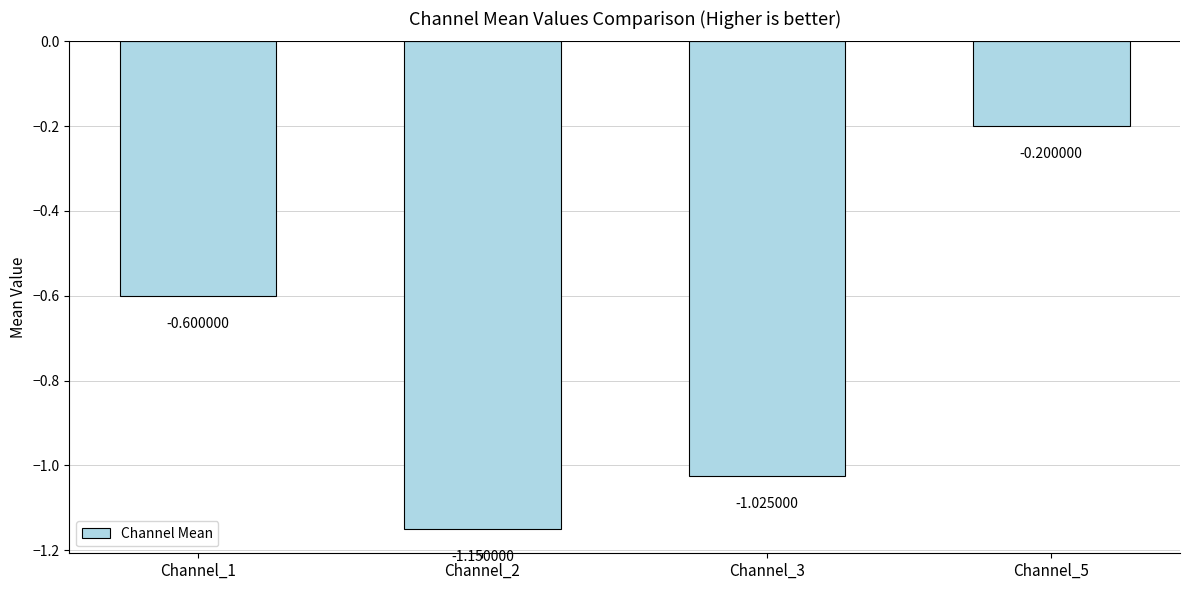

What is the change in value from Channel_1 to Channel_5?

+0.4